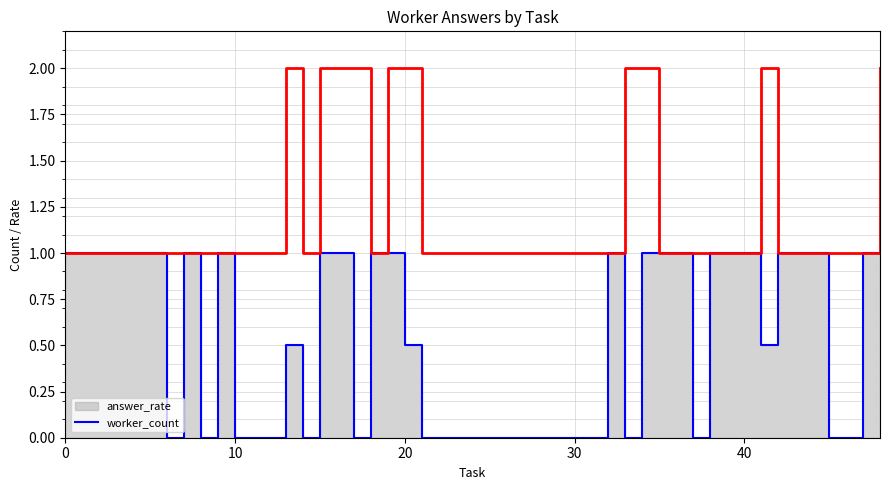

How many lines are shown in the chart?

2